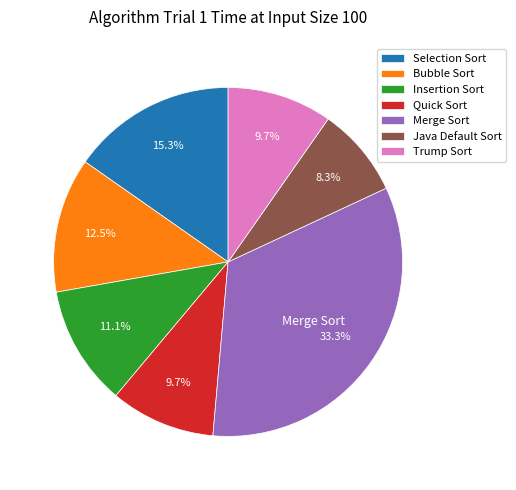

What is the total percentage of Selection Sort and Bubble Sort?

27.8%